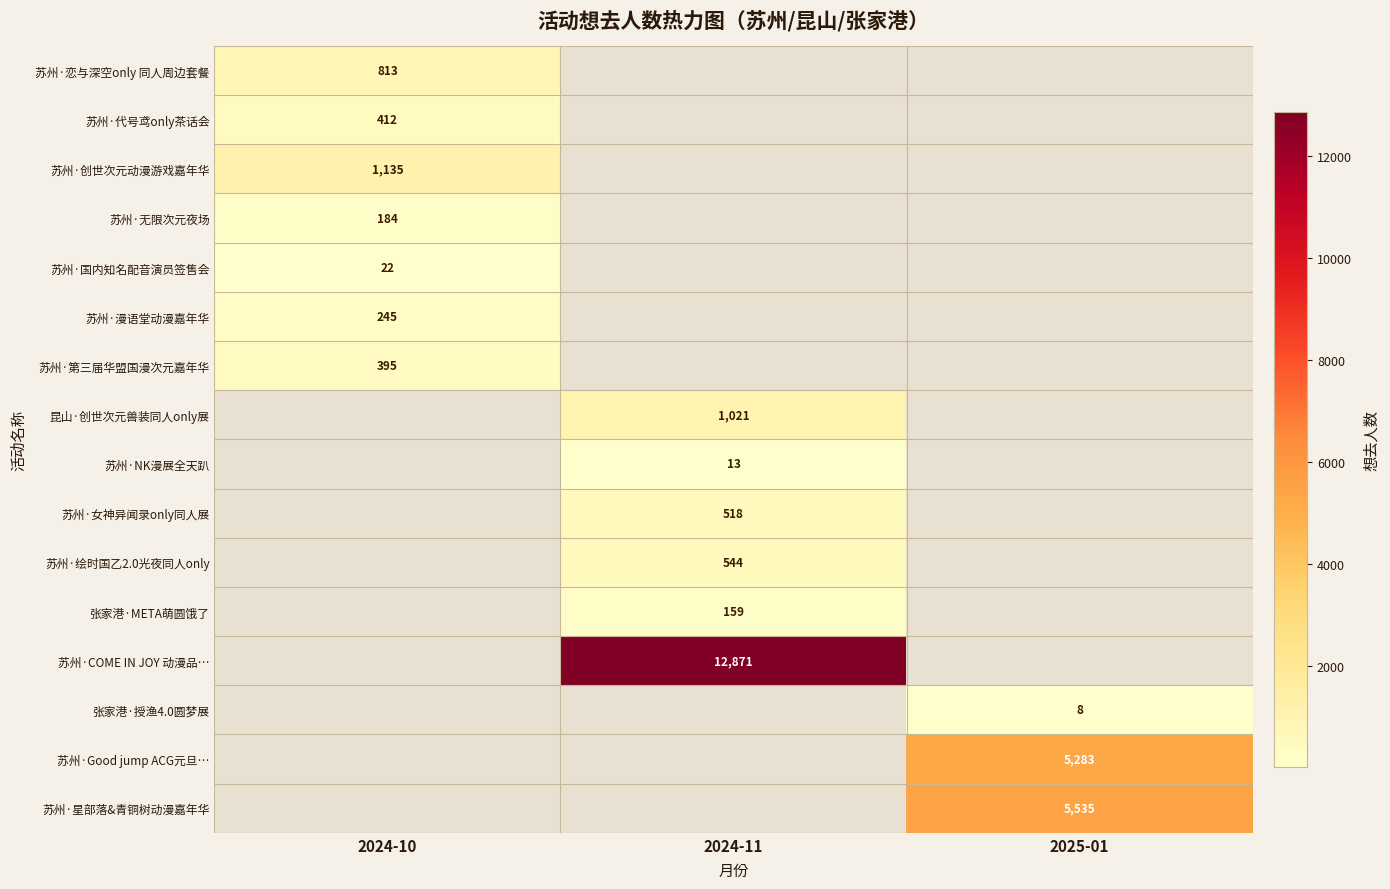

The 苏州·NK漫展全天趴 series shows 17 at 2024-11. True or false?

False